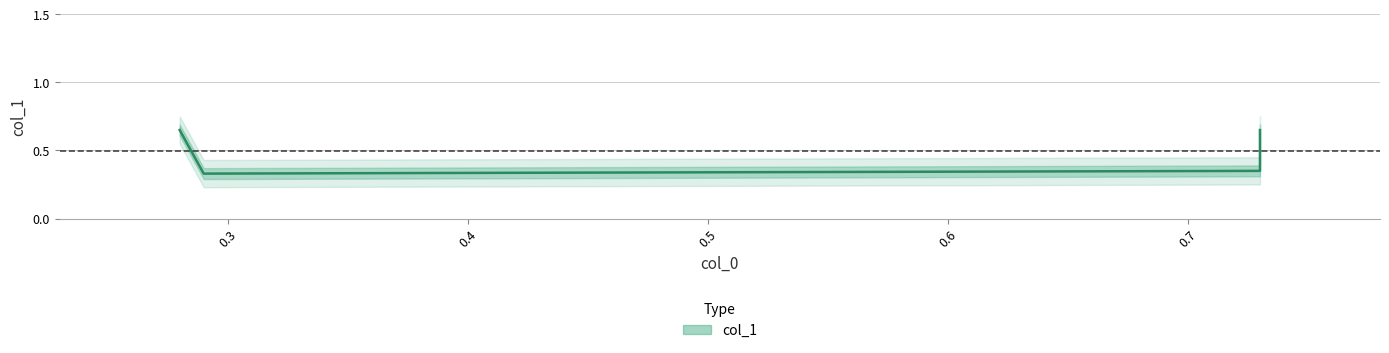

The value at 0.2 is 0.2. True or false?

False